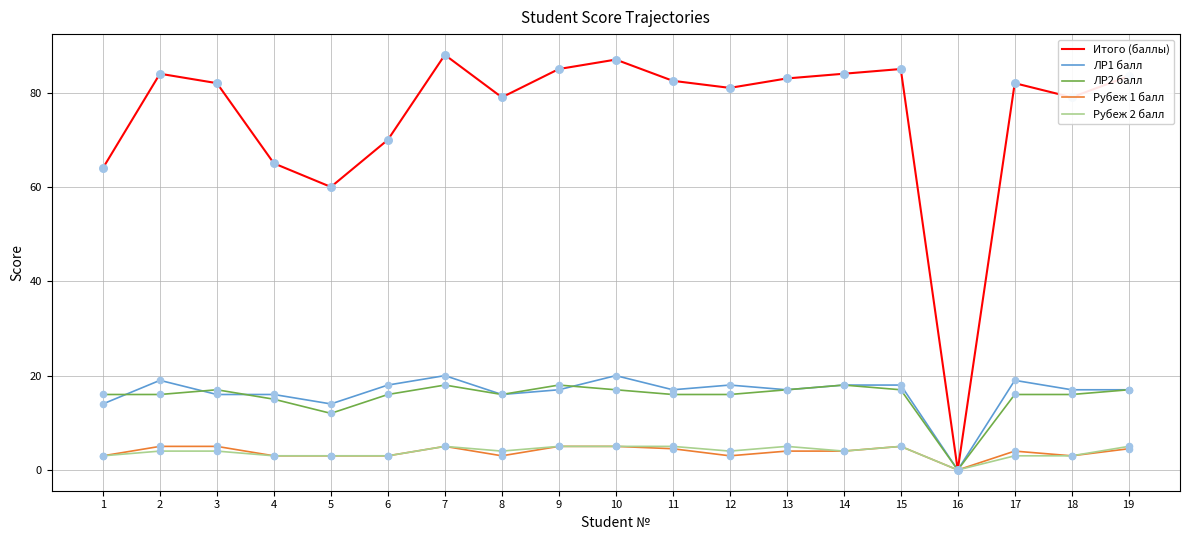

Which series has the largest total across all categories?

Итого (баллы)